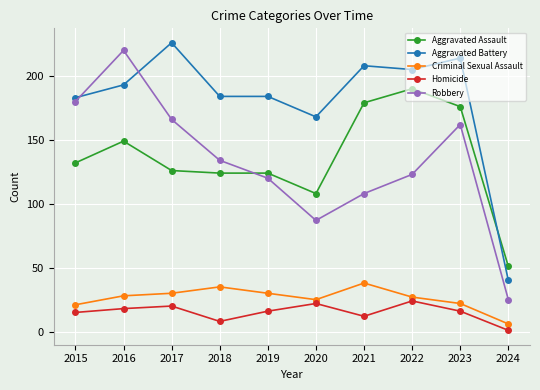

True or false: Homicide and Criminal Sexual Assault cross at least once.

False